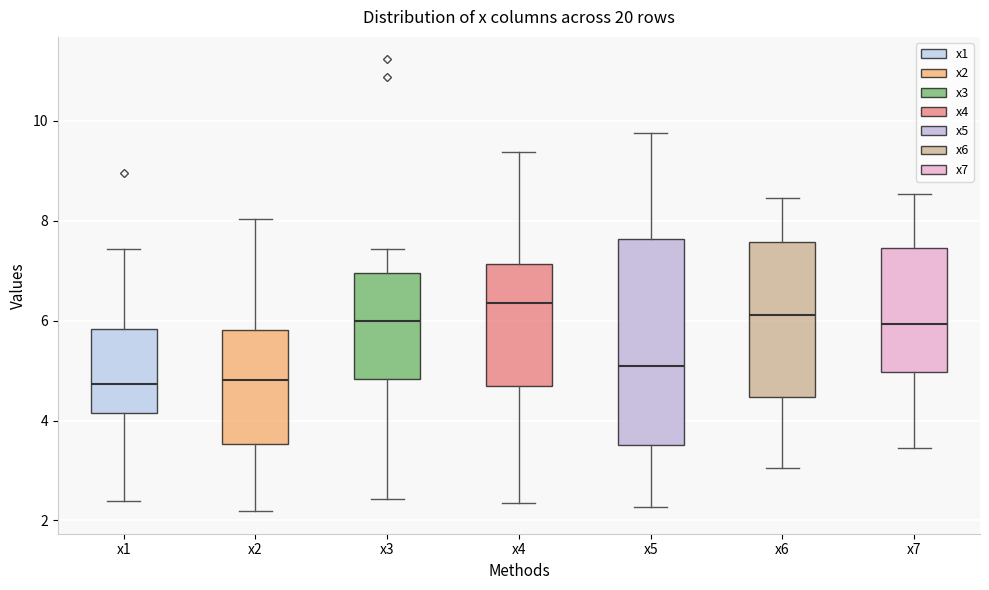

Where does the upper whisker of the box for x5 end on the y-axis? The values are not printed on the chart, so give them approximately, as read against the axis.

9.8